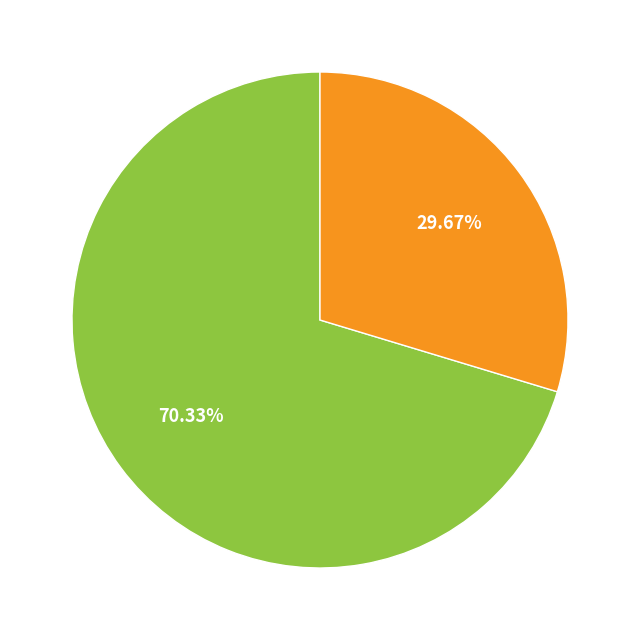

How many slices are in this pie chart?

2